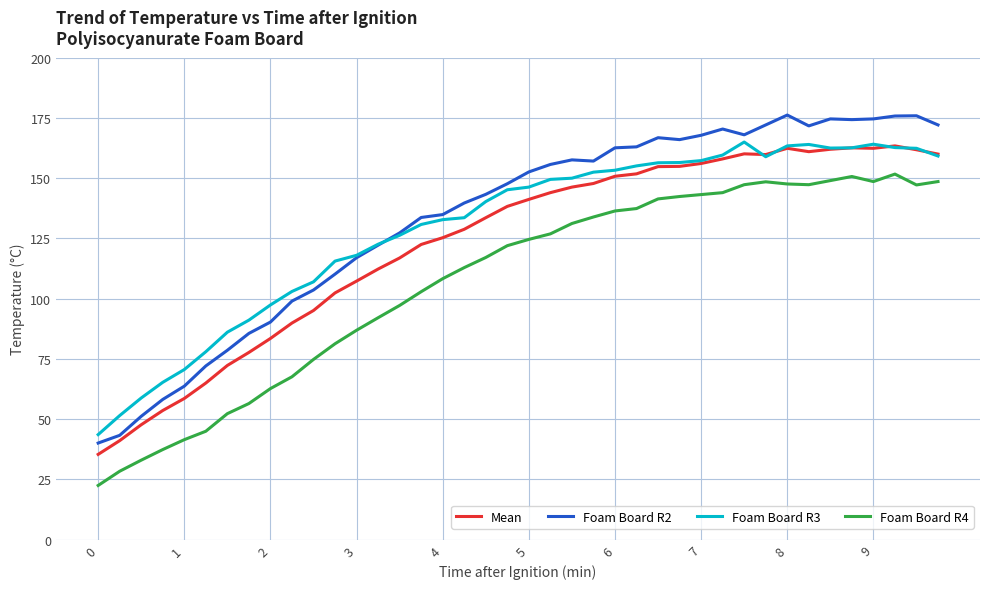

What is the smallest value displayed?

22.5